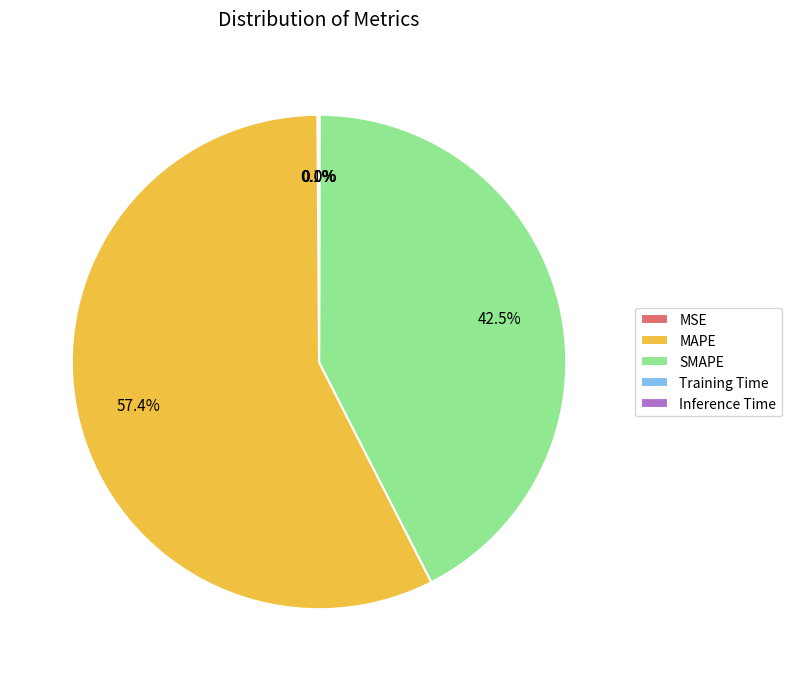

Which slice represents more than half of the pie?

MAPE